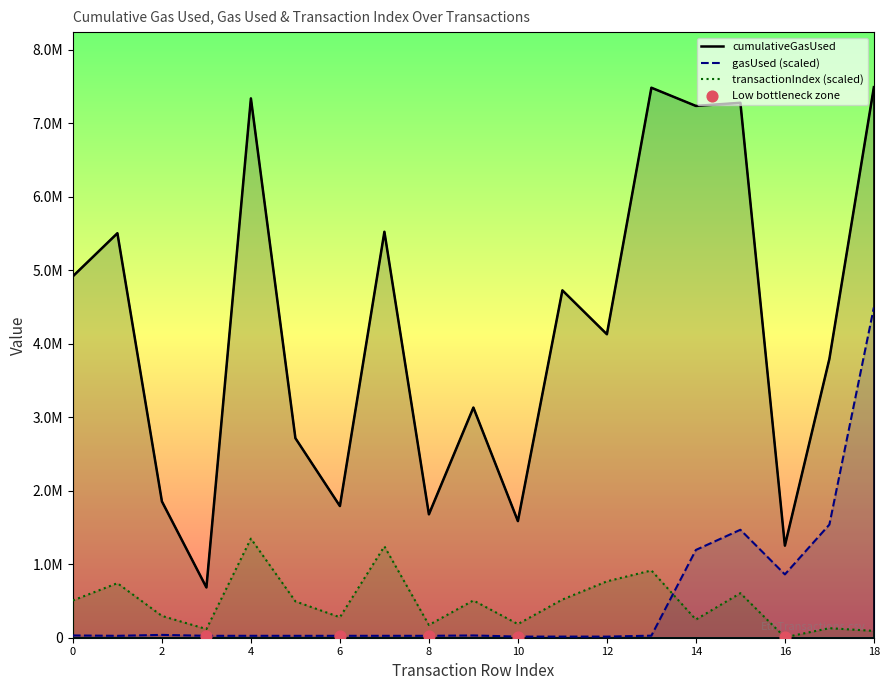

Which series reaches the maximum Y coordinate?

cumulativeGasUsed